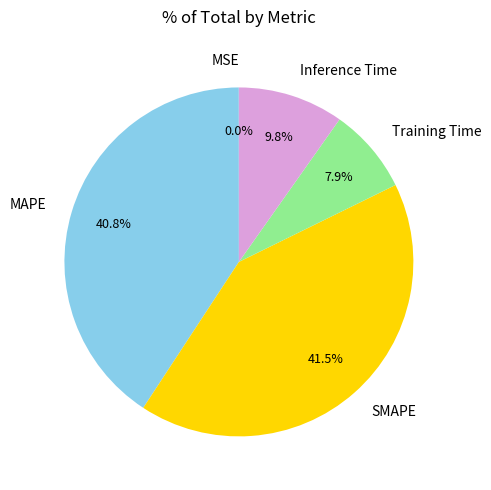

What is the largest slice in the pie chart?

SMAPE